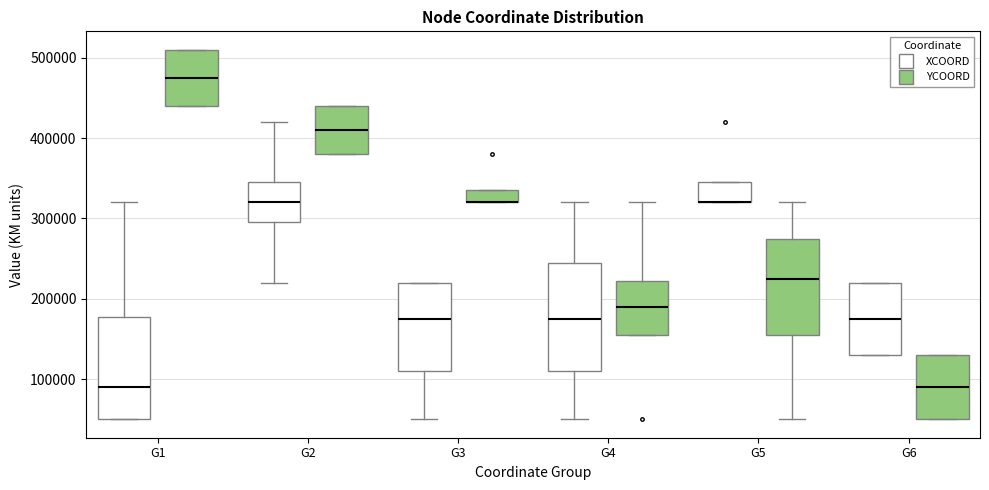

Reading left to right, read every box against the y-axis: the position of its median line, the range the box covers, and the ends of its whiskers. The values are not printed on the chart, so give them approximately, as read against the axis.

G1 (XCOORD): median 90000, box 50000 to 180000, whiskers 50000 to 320000
G1 (YCOORD): median 480000, box 440000 to 510000, whiskers 440000 to 510000
G2 (XCOORD): median 320000, box 300000 to 350000, whiskers 220000 to 420000
G2 (YCOORD): median 410000, box 380000 to 440000, whiskers 380000 to 440000
G3 (XCOORD): median 180000, box 110000 to 220000, whiskers 50000 to 220000
G3 (YCOORD): median 320000 (drawn on the box's lower edge), box 320000 to 340000, whiskers 320000 to 340000
G4 (XCOORD): median 180000, box 110000 to 250000, whiskers 50000 to 320000
G4 (YCOORD): median 190000, box 160000 to 220000, whiskers 160000 to 320000
G5 (XCOORD): median 320000 (drawn on the box's lower edge), box 320000 to 350000, whiskers 320000 to 350000
G5 (YCOORD): median 230000, box 160000 to 280000, whiskers 50000 to 320000
G6 (XCOORD): median 180000, box 130000 to 220000, whiskers 130000 to 220000
G6 (YCOORD): median 90000, box 50000 to 130000, whiskers 50000 to 130000